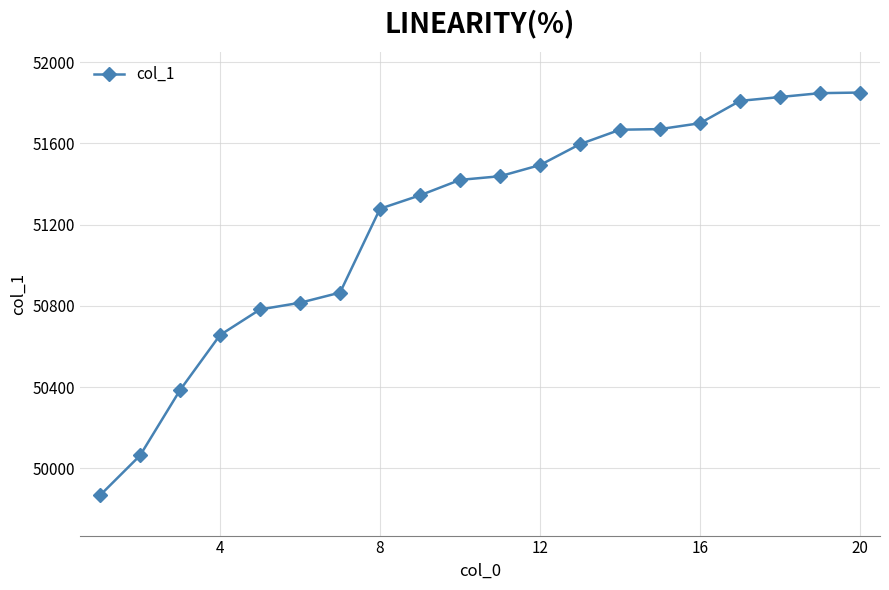

What is the value of the 9th point from the left?

51344